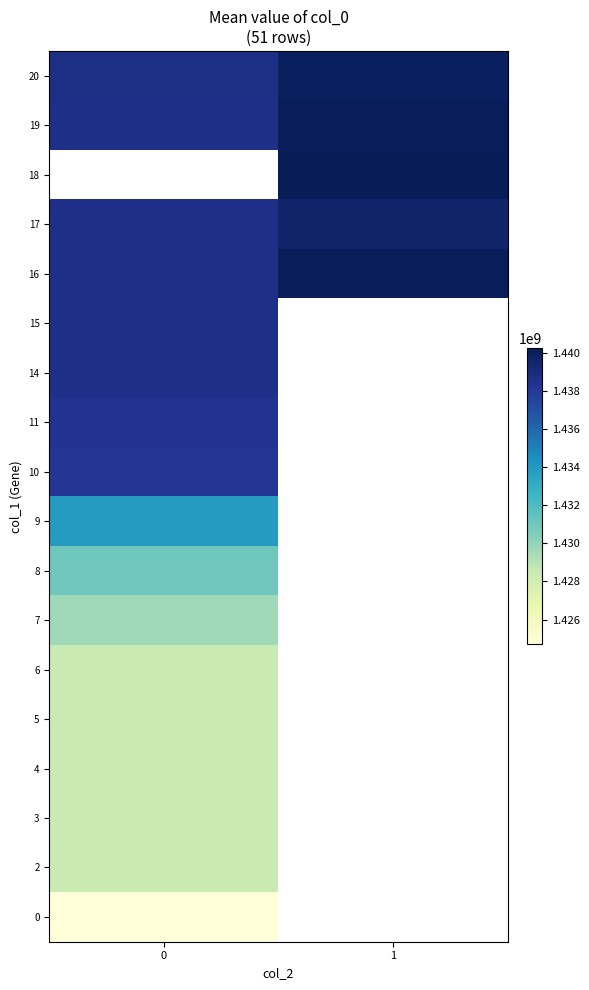

The 4 series shows 850475760.8 at 0. True or false?

False